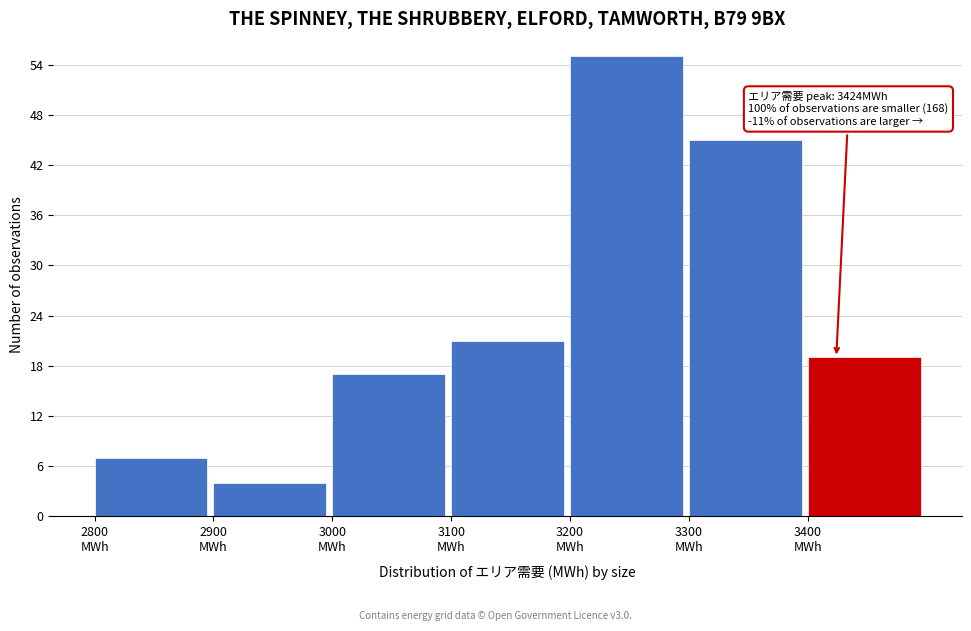

Which range on the x-axis has the tallest bar?

3200 to 3300